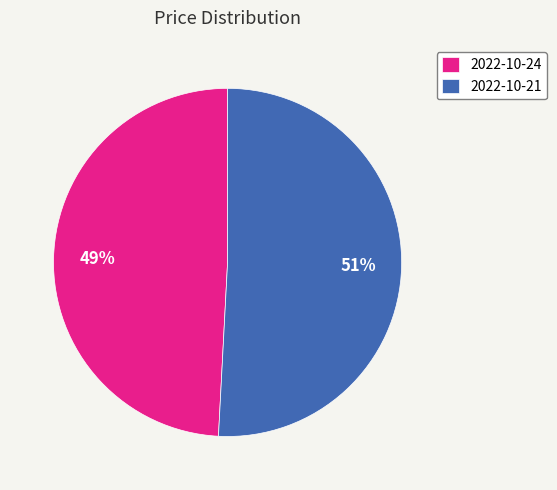

Which slice is the largest?

2022-10-21